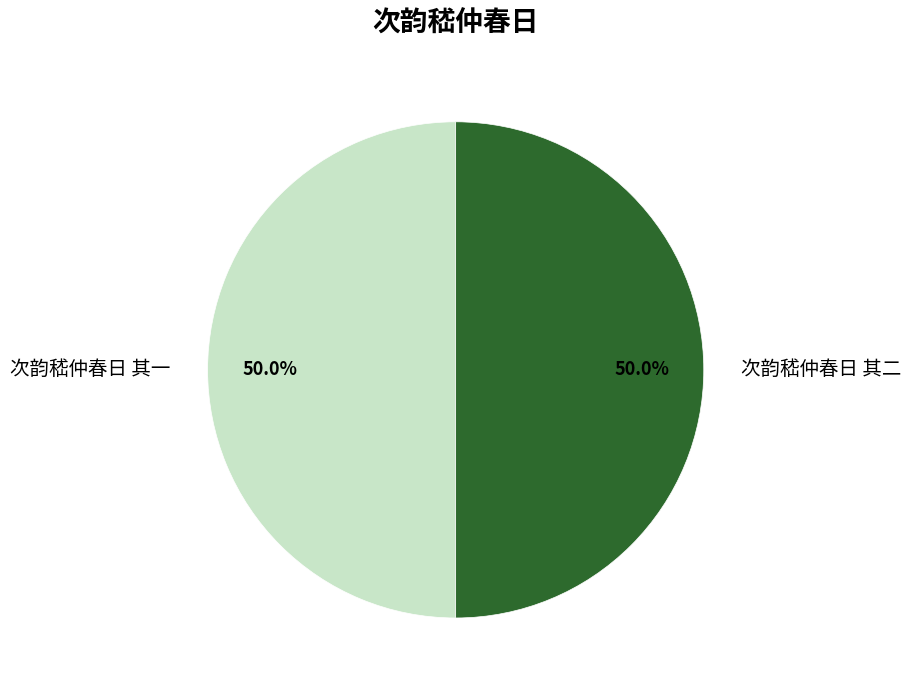

What percentage is NOT represented by 次韵嵇仲春日 其一?

50.0%